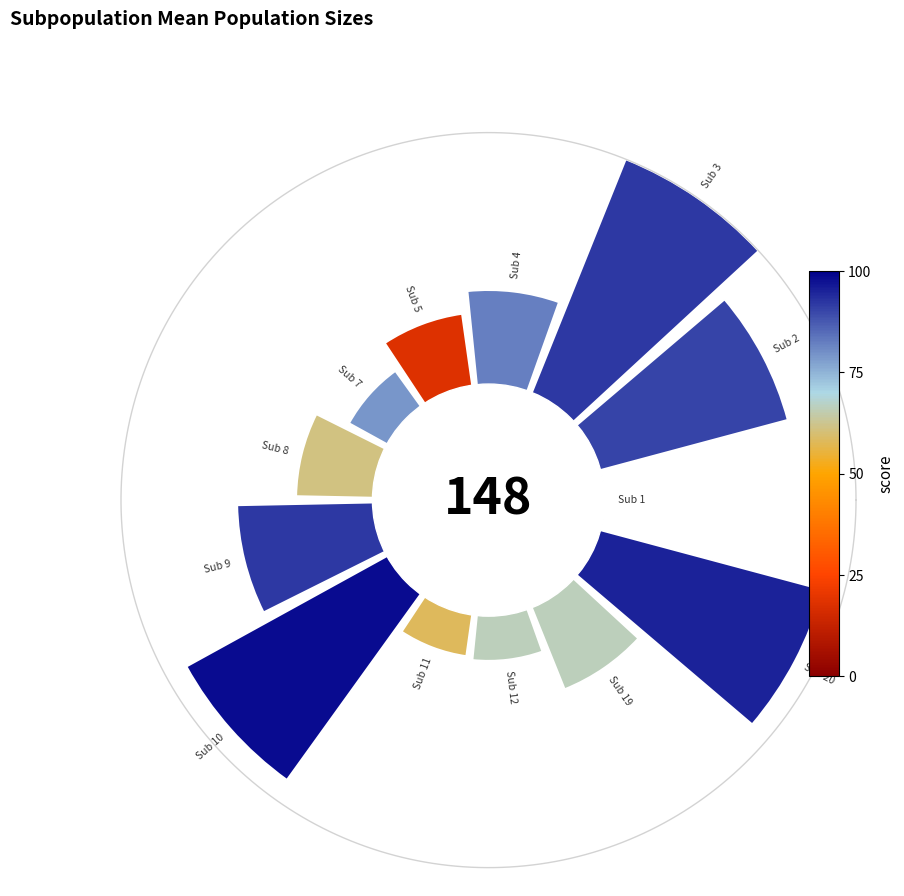

Does the chart contain any negative values?

No